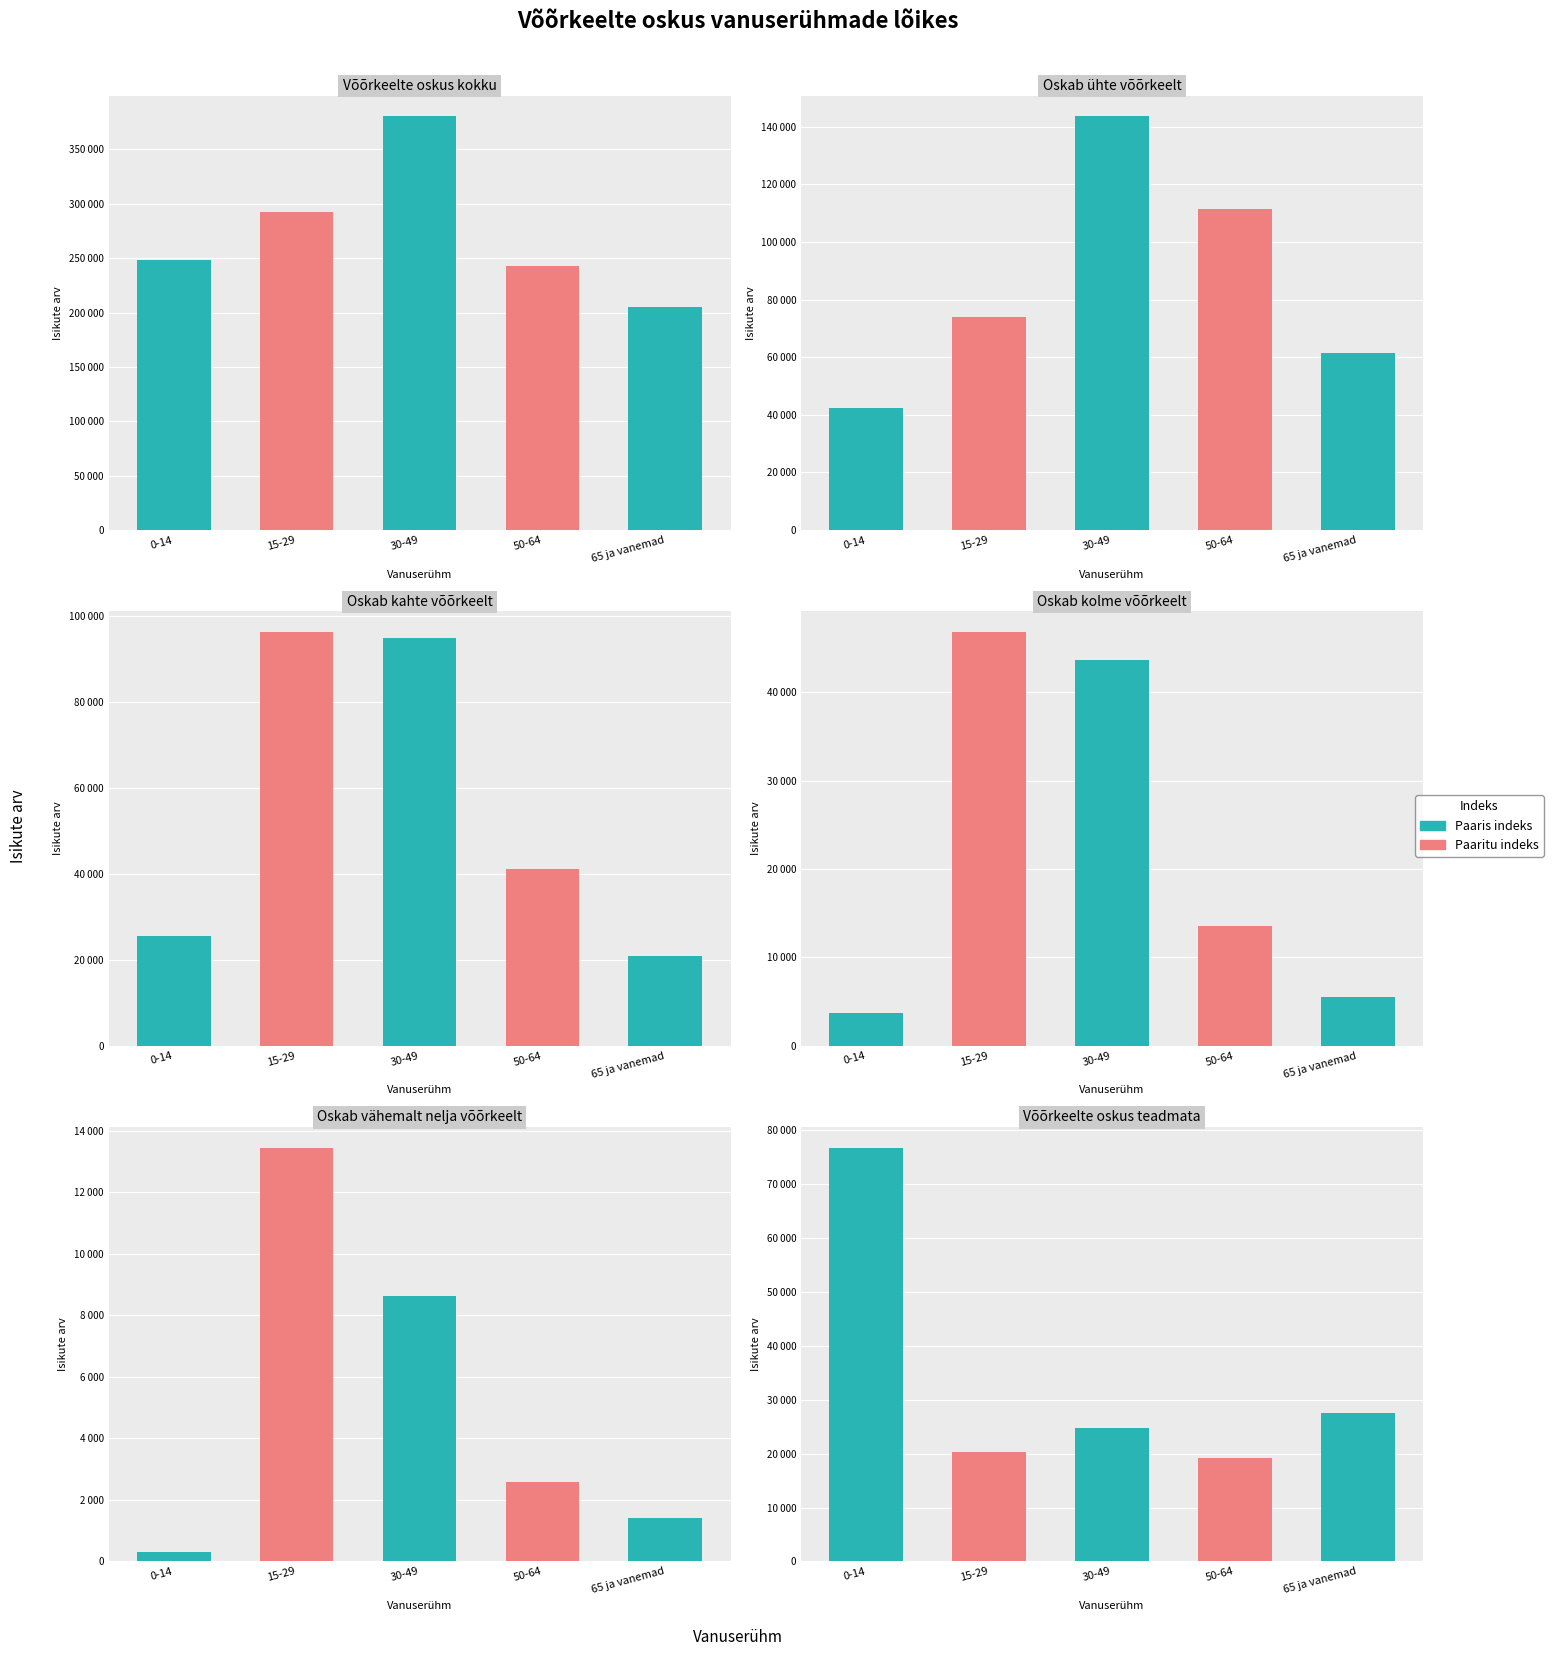

What position from the right is 65 ja vanemad?

1